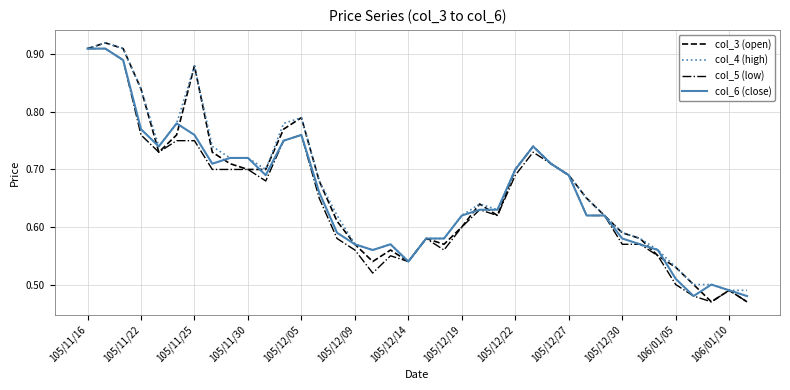

How many lines are shown in the chart?

4